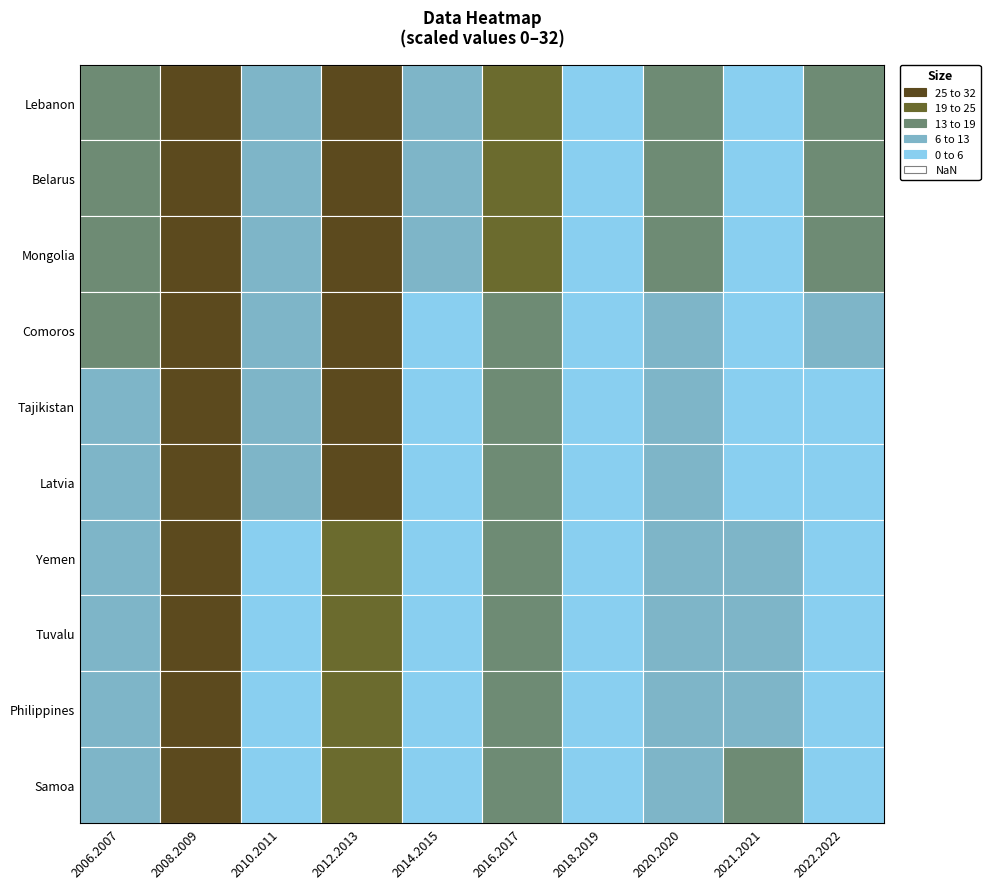

Reading left to right, list all the values displayed in this chart.

row_0: 0.5	1.0	0.4	0.8	0.3	0.7	0.1	0.5	0.0	0.5
row_1: 0.5	1.0	0.4	0.8	0.3	0.7	0.1	0.5	0.0	0.5
row_2: 0.5	1.0	0.4	0.8	0.3	0.7	0.1	0.5	0.0	0.5
row_3: 0.5	1.0	0.3	0.8	0.2	0.6	0.1	0.4	0.0	0.3
row_4: 0.4	1.0	0.2	0.8	0.1	0.5	0.1	0.3	0.1	0.2
row_5: 0.4	1.0	0.2	0.8	0.1	0.5	0.1	0.3	0.1	0.2
row_6: 0.4	1.0	0.1	0.7	0.1	0.4	0.1	0.2	0.3	0.1
row_7: 0.4	1.0	0.2	0.7	0.1	0.4	0.2	0.2	0.4	0.1
row_8: 0.4	1.0	0.2	0.7	0.1	0.4	0.2	0.2	0.4	0.1
row_9: 0.4	1.0	0.1	0.7	0.1	0.4	0.2	0.2	0.4	0.1